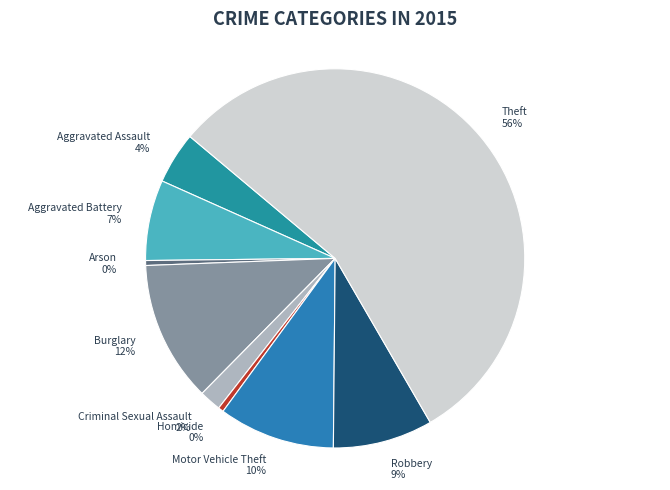

Is it true that Burglary is 12% of the pie?

True